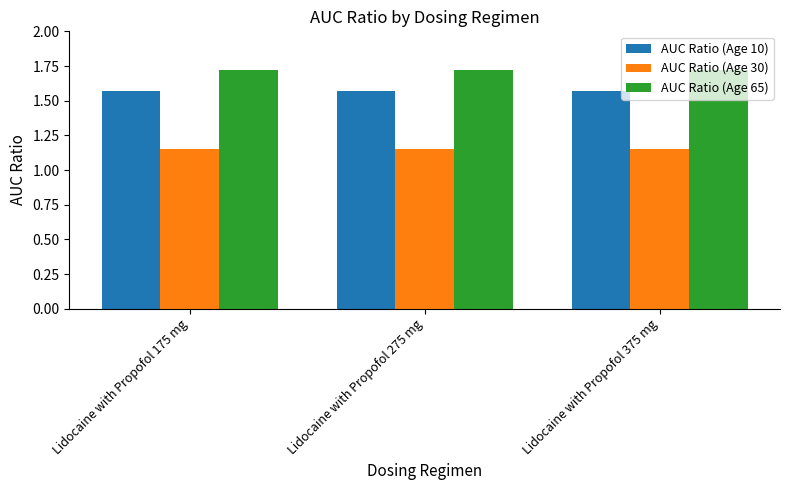

True or false: AUC Ratio (Age 30) has a value of 0.6 at Lidocaine with Propofol 375 mg.

False